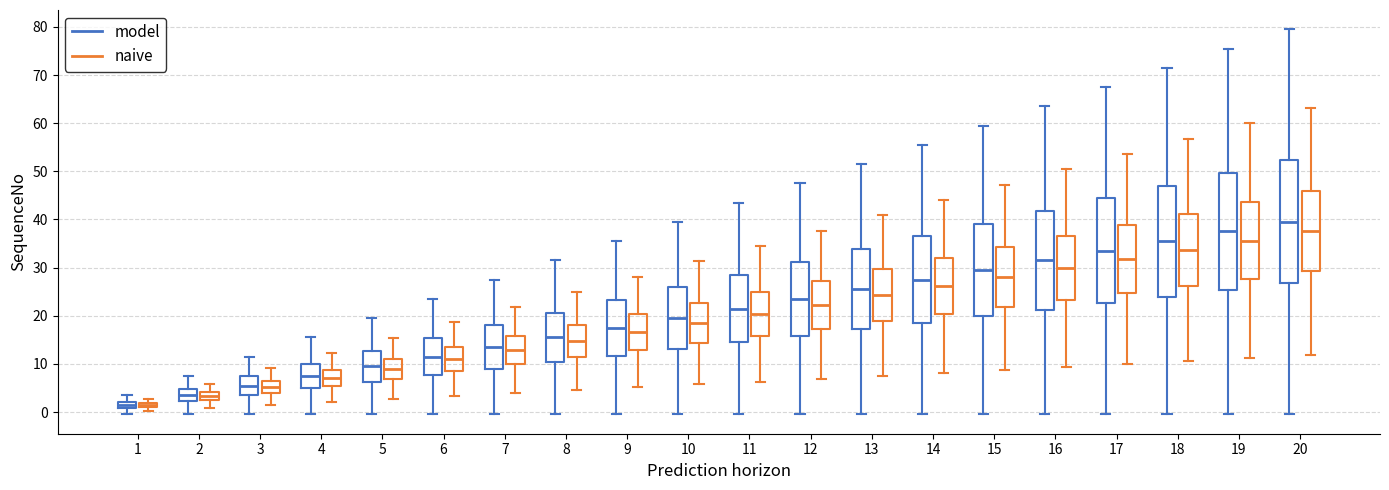

Where is the upper edge of the box for 13 (model) on the y-axis? The values are not printed on the chart, so give them approximately, as read against the axis.

34